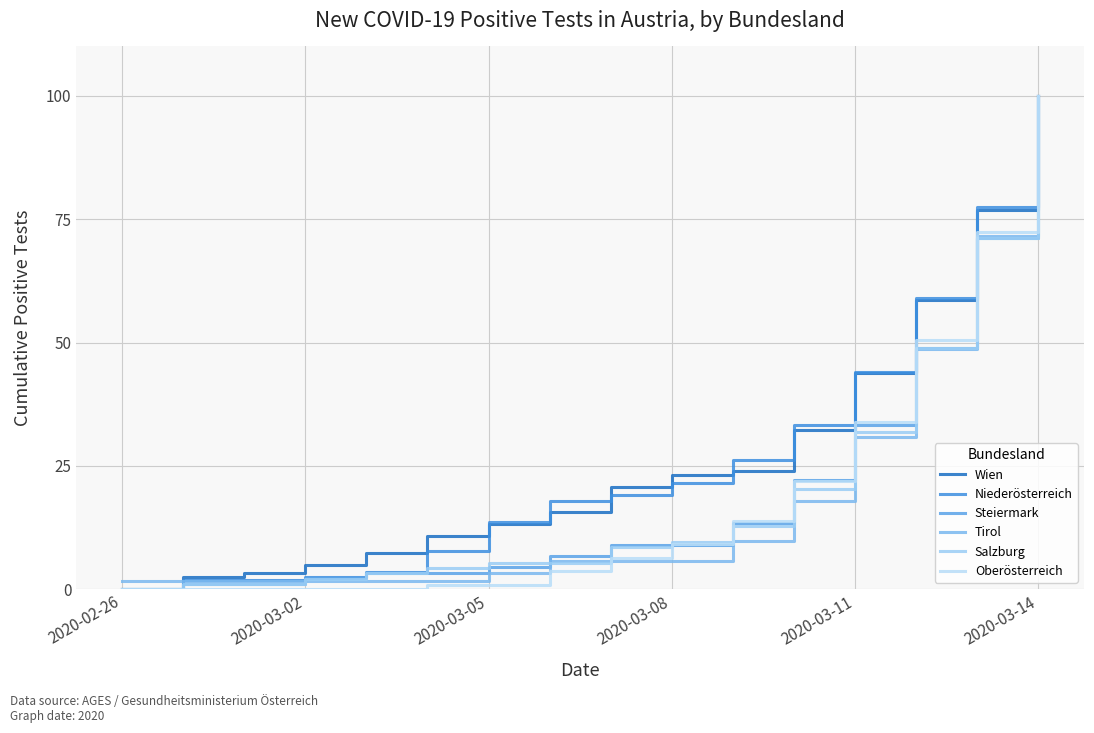

Where do Tirol and Salzburg first cross each other?

2020-03-05 and 2020-03-08